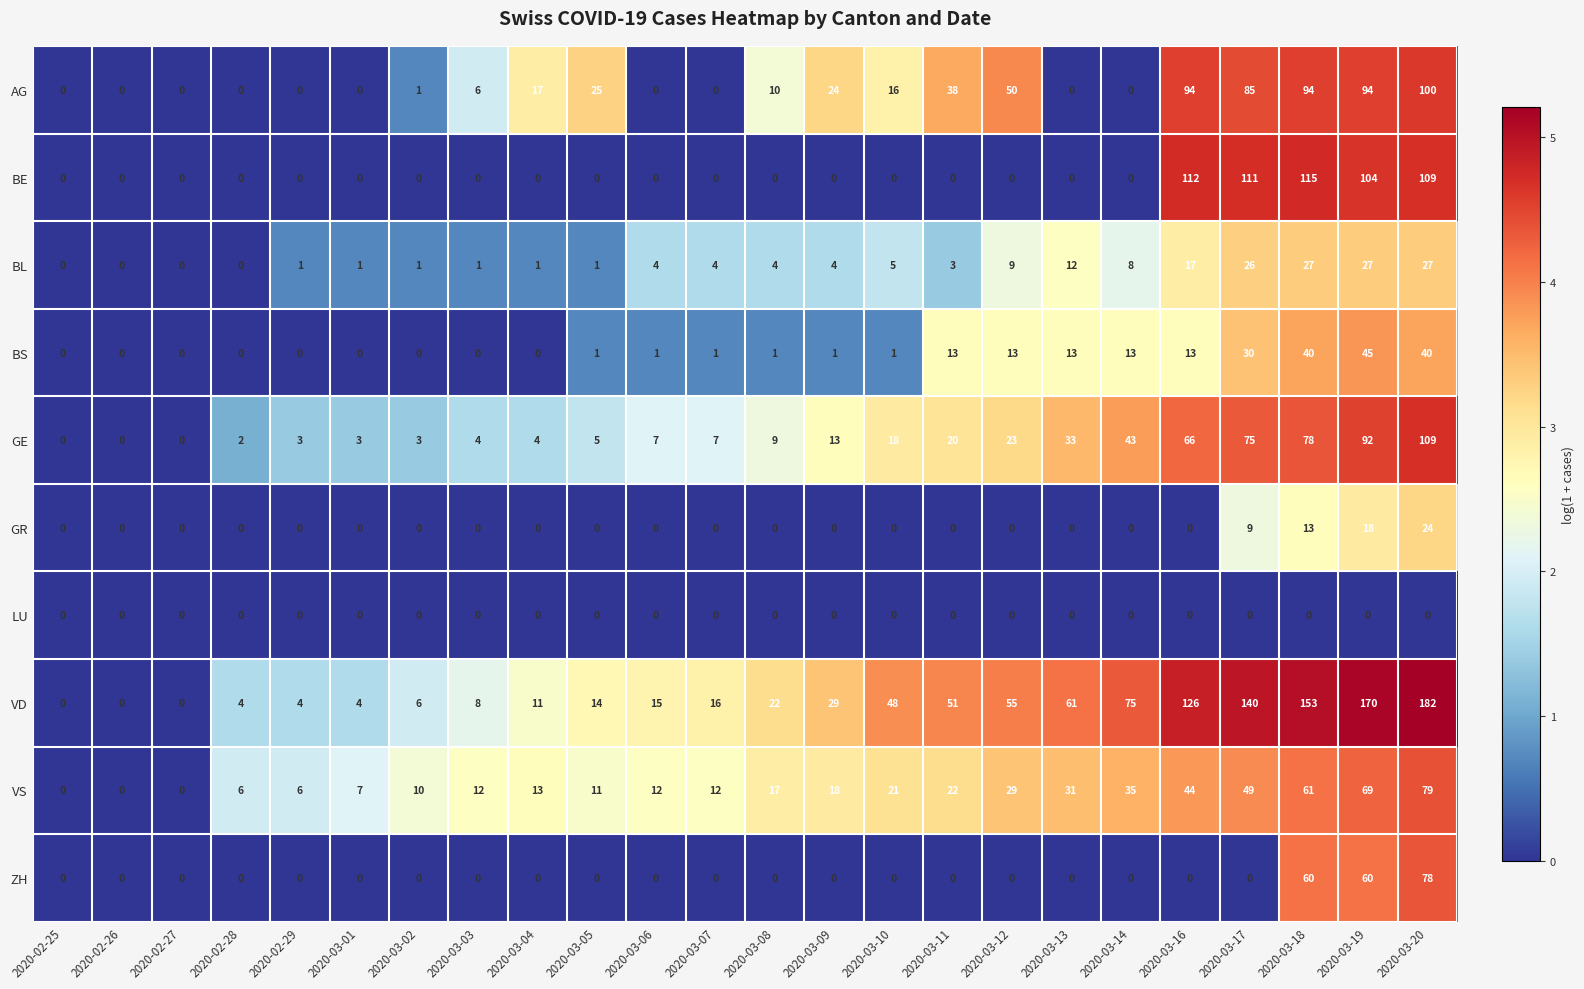

Which series changed the most between 2020-03-05 and 2020-03-17?

VD